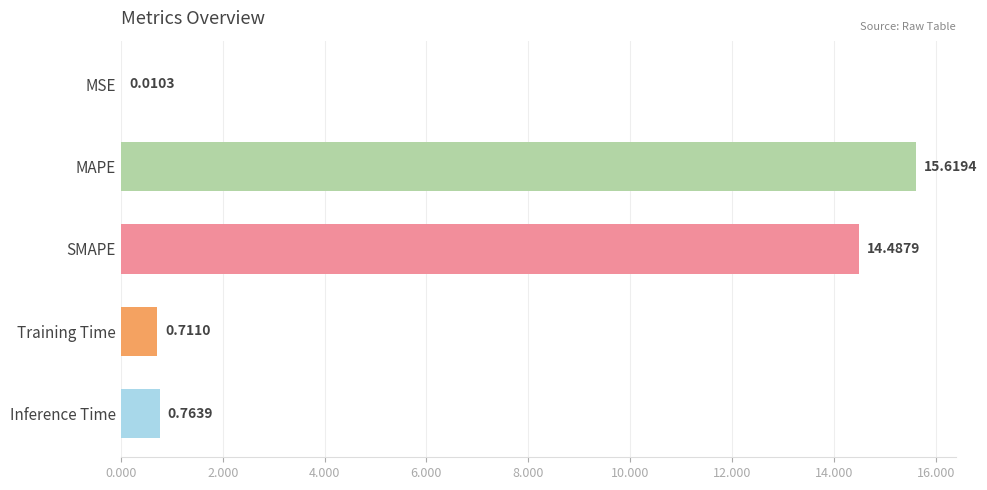

Which has a higher value, MAPE or Inference Time?

MAPE